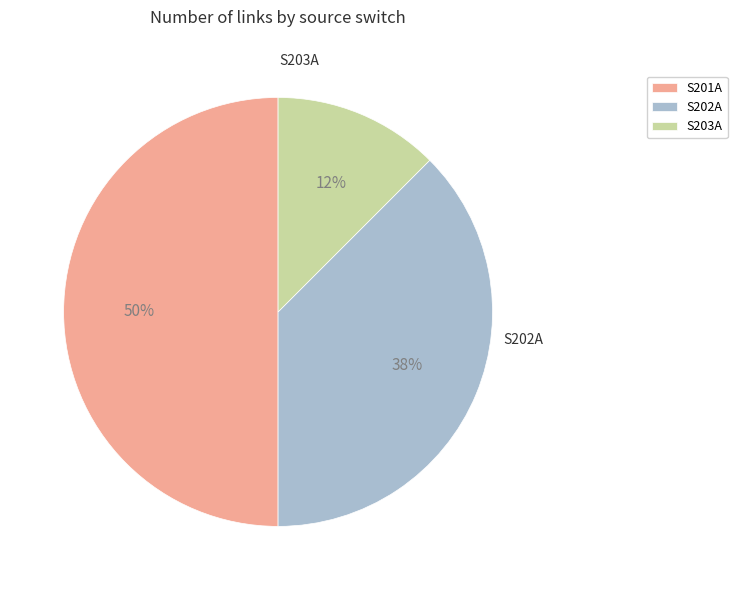

True or false: S201A accounts for 50% of the total.

True